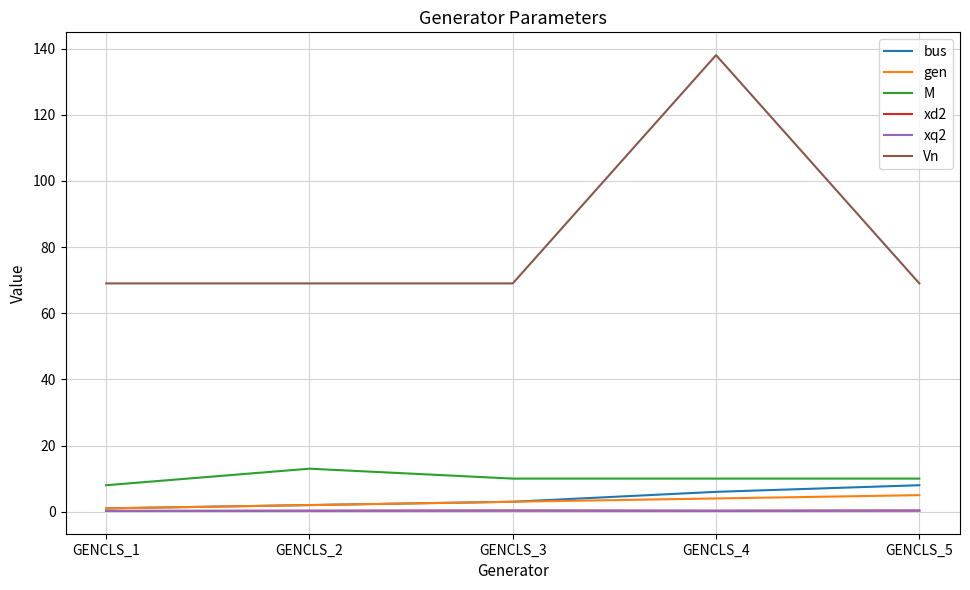

Does the chart have visible grid lines?

Yes